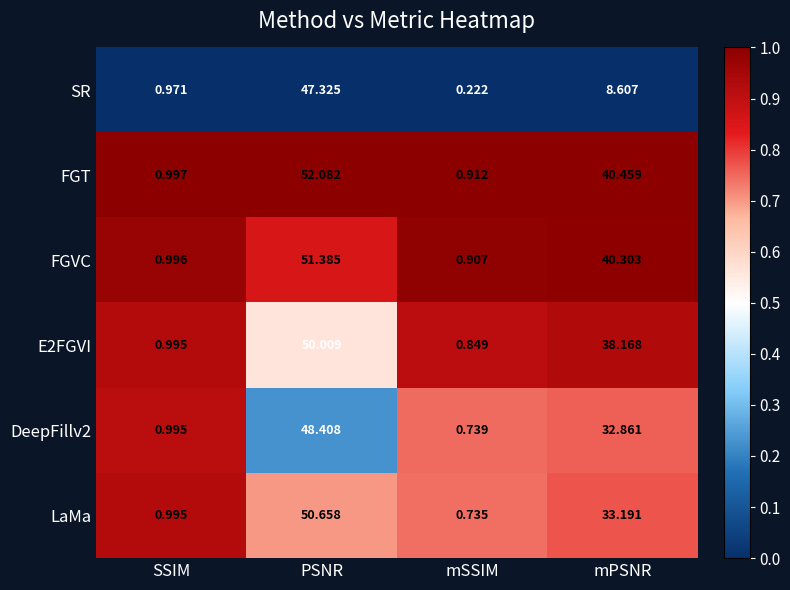

At which category is the sum across all series the highest?

PSNR